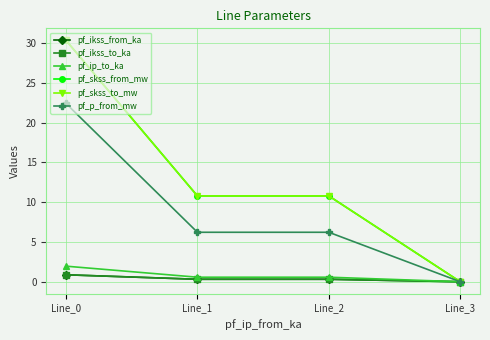

Is this an area chart (filled region under the line)?

No